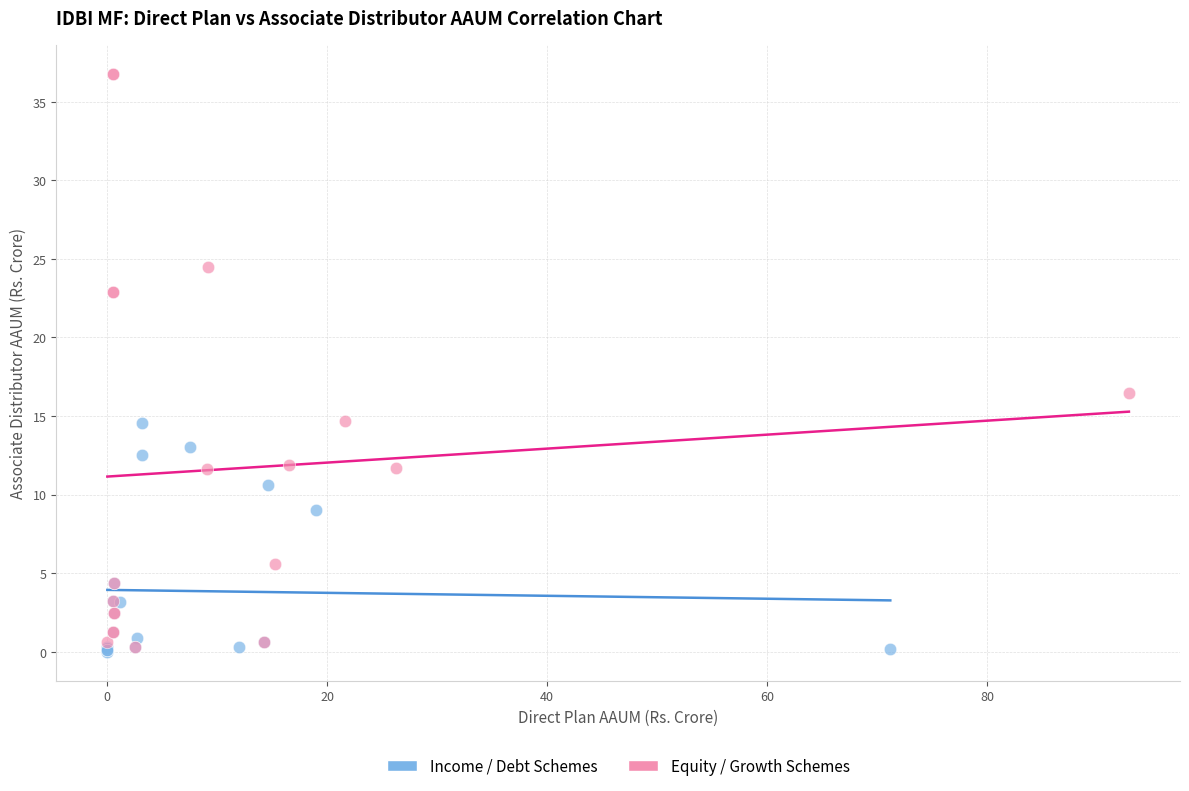

What are all the series names shown in the legend?

Income / Debt Schemes, Equity / Growth Schemes